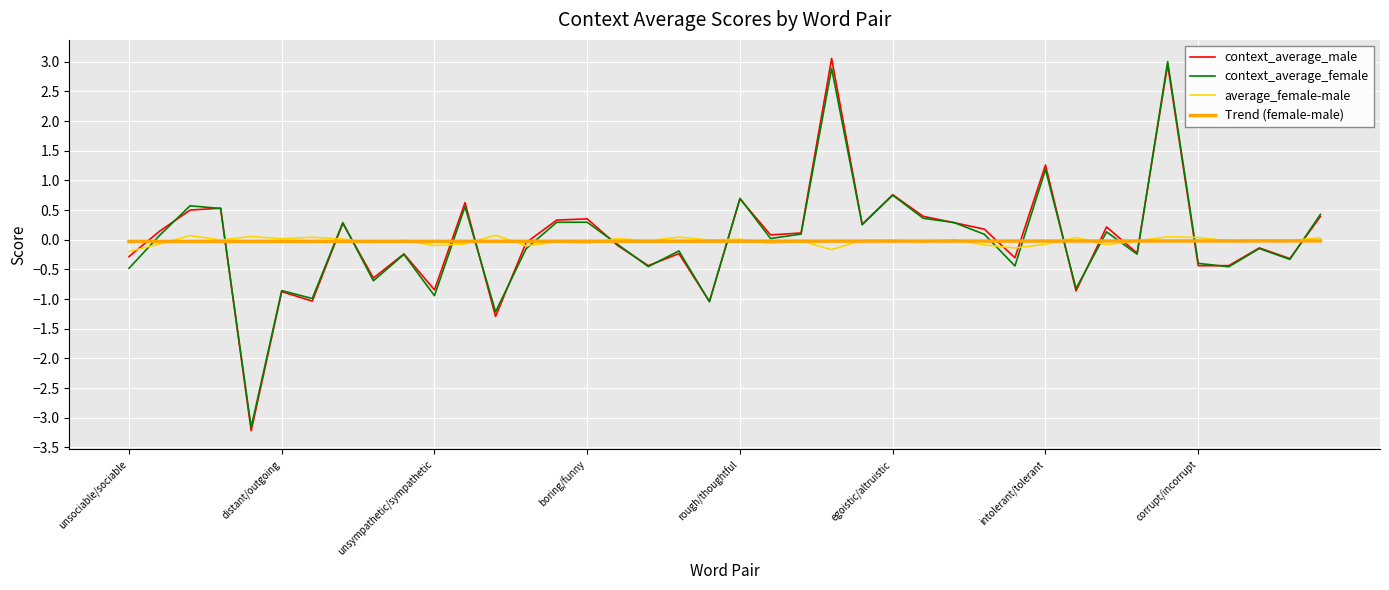

What is the maximum value shown in the chart?

3.1